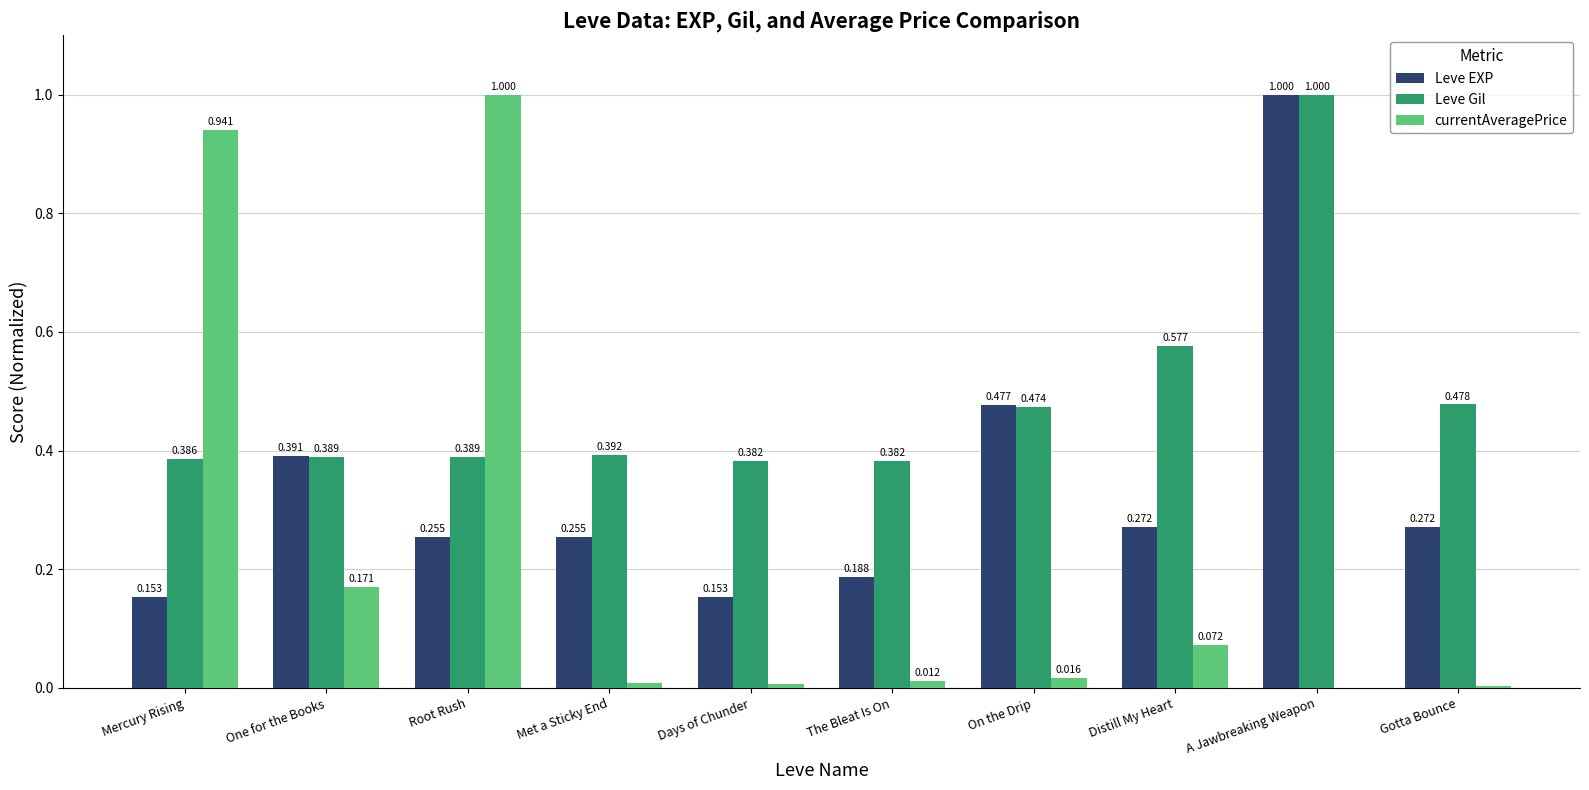

Count the Leve EXP values in the range 0 to 1.

10